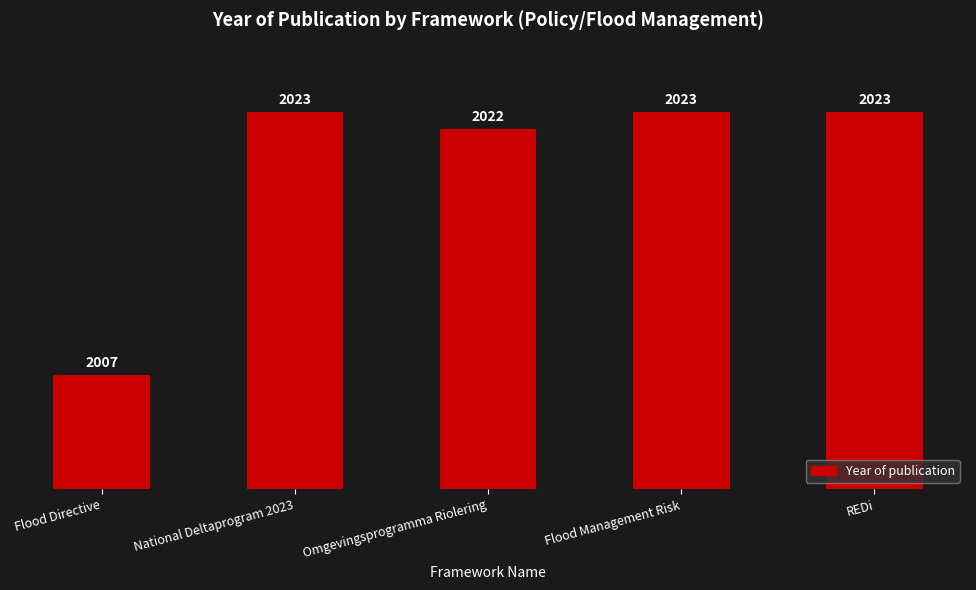

What is the difference between the second highest and second lowest values?

1